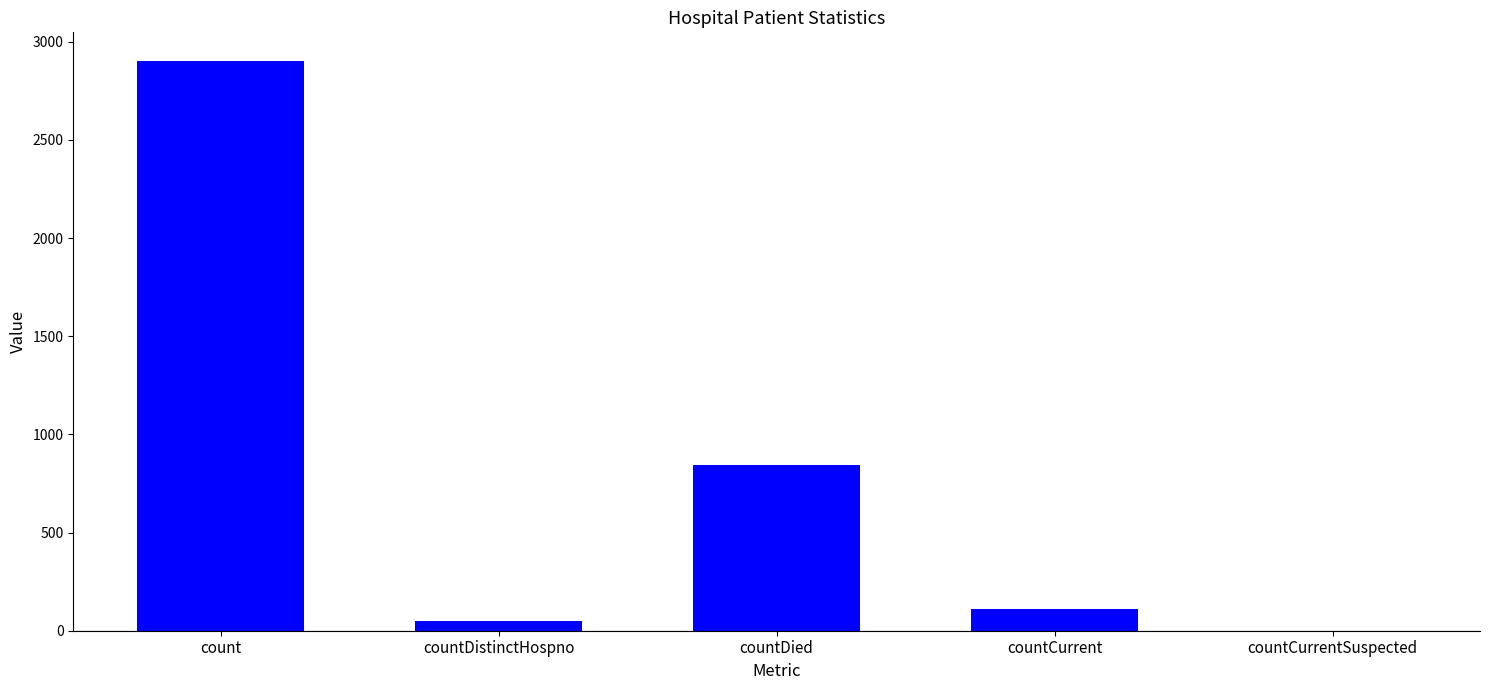

Between countCurrent and count, which is larger?

count